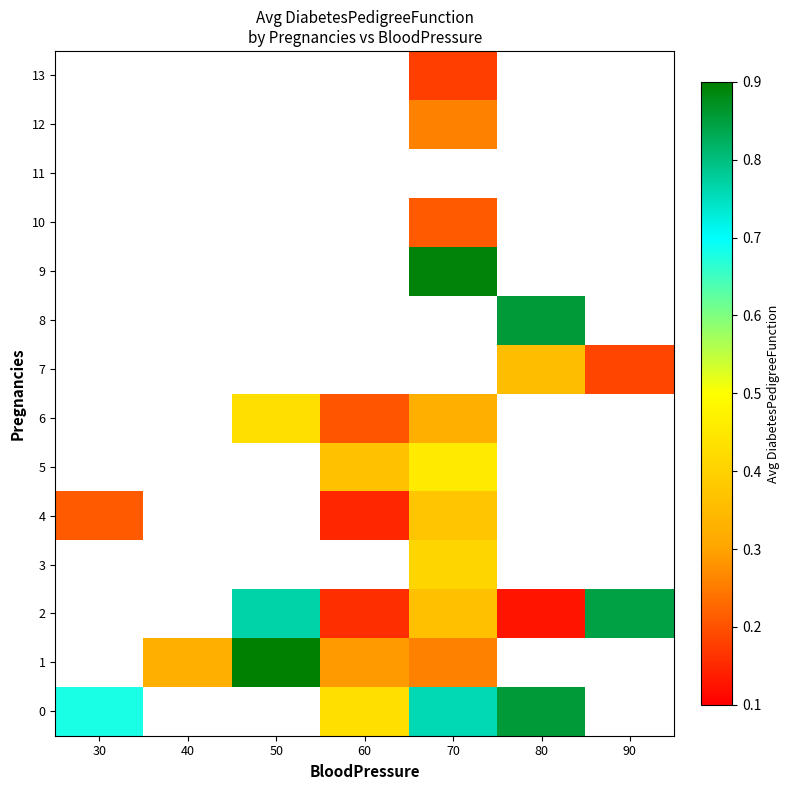

What is the smallest value displayed?

0.1